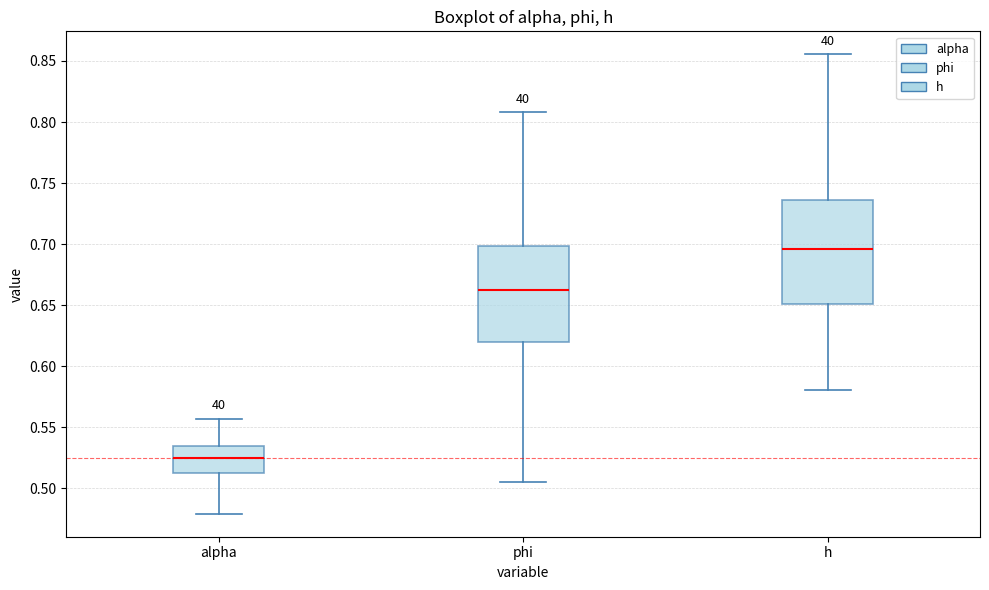

Comparing the boxes themselves (not the whiskers), which one is the tallest?

h